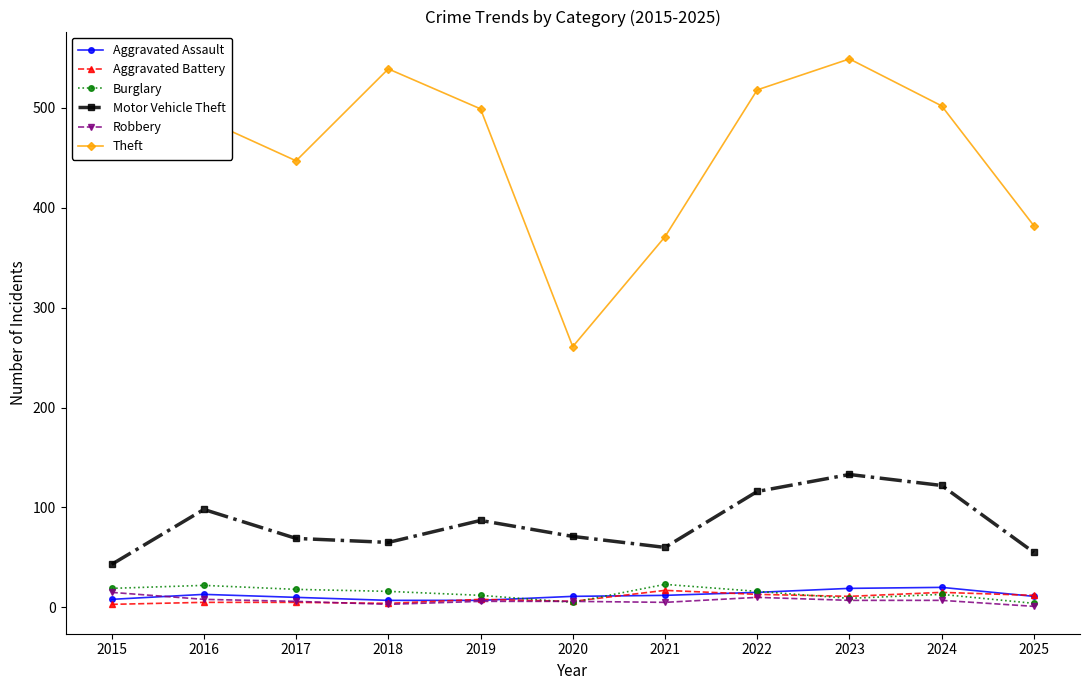

Read the Aggravated Assault value at 2018, to the nearest 10.

10